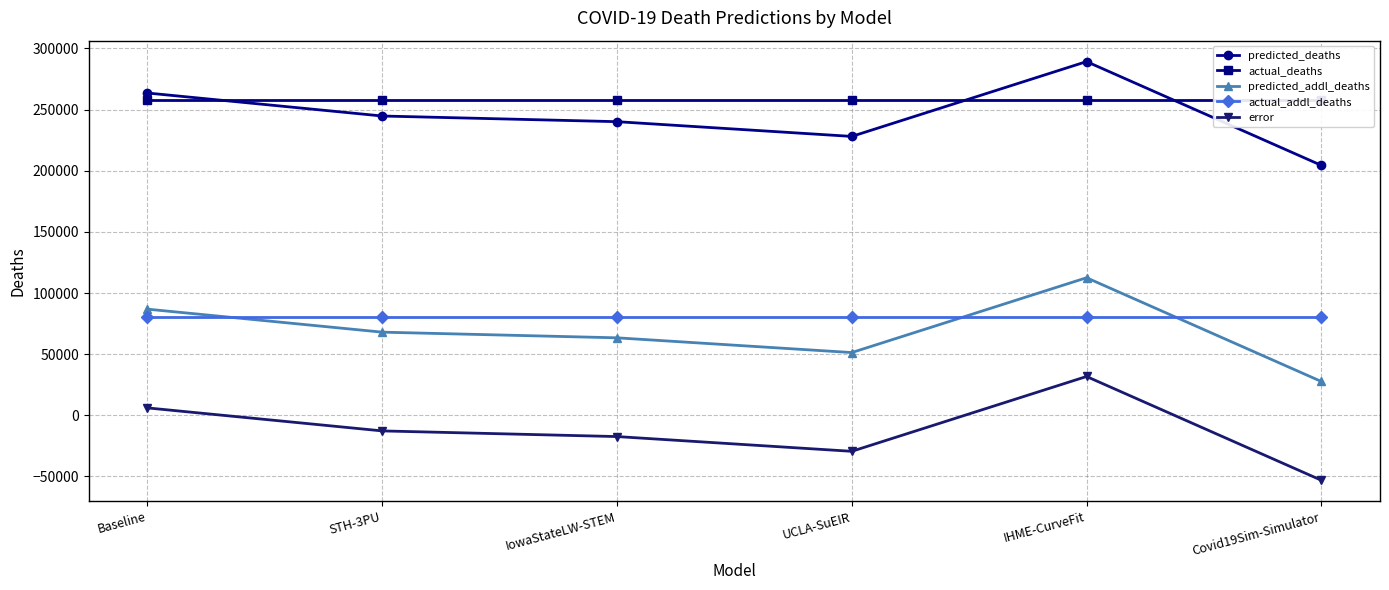

Which series has the largest range (max minus min)?

predicted_deaths